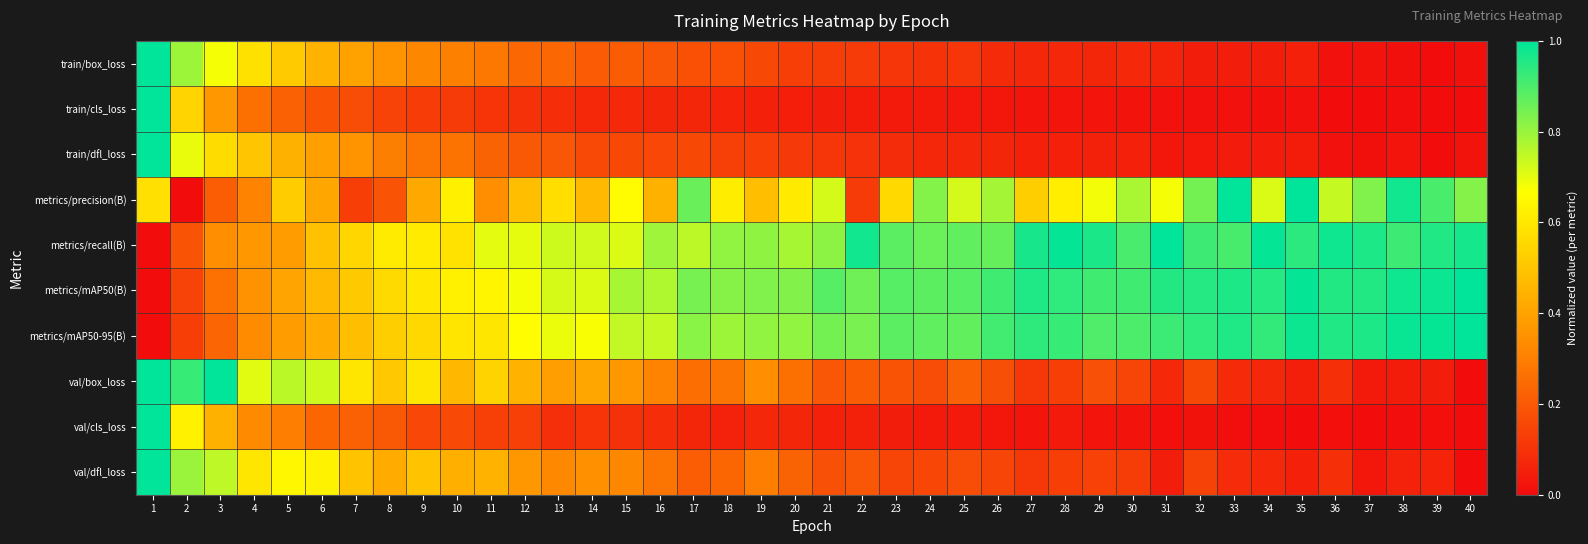

Between 5 and 7, which is larger?

5